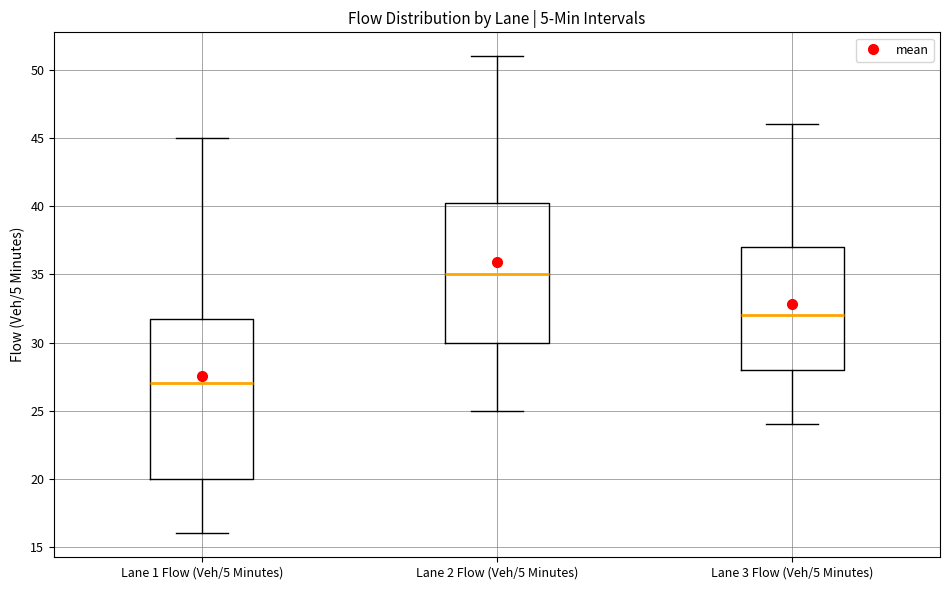

Reading left to right, transcribe this box plot: for each box, give where its median line is, the range the box spans, and where its two whiskers end, as read against the y-axis. The values are not printed on the chart, so give them approximately, as read against the axis.

Lane 1 Flow (Veh/5 Minutes): median 27.0, box 20.0 to 32.0, whiskers 16.0 to 45.0
Lane 2 Flow (Veh/5 Minutes): median 35.0, box 30.0 to 40.5, whiskers 25.0 to 51.0
Lane 3 Flow (Veh/5 Minutes): median 32.0, box 28.0 to 37.0, whiskers 24.0 to 46.0